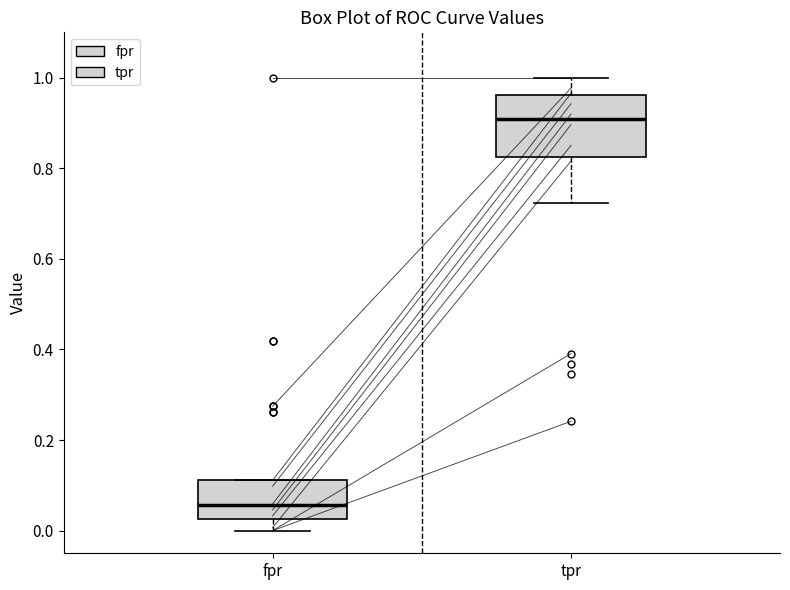

Reading left to right, transcribe this box plot: for each box, give where its median line is, the range the box spans, and where its two whiskers end, as read against the y-axis. The values are not printed on the chart, so give them approximately, as read against the axis.

fpr: median 0.06, box 0.02 to 0.12, whiskers 0.00 to 0.12
tpr: median 0.90, box 0.82 to 0.96, whiskers 0.72 to 1.00